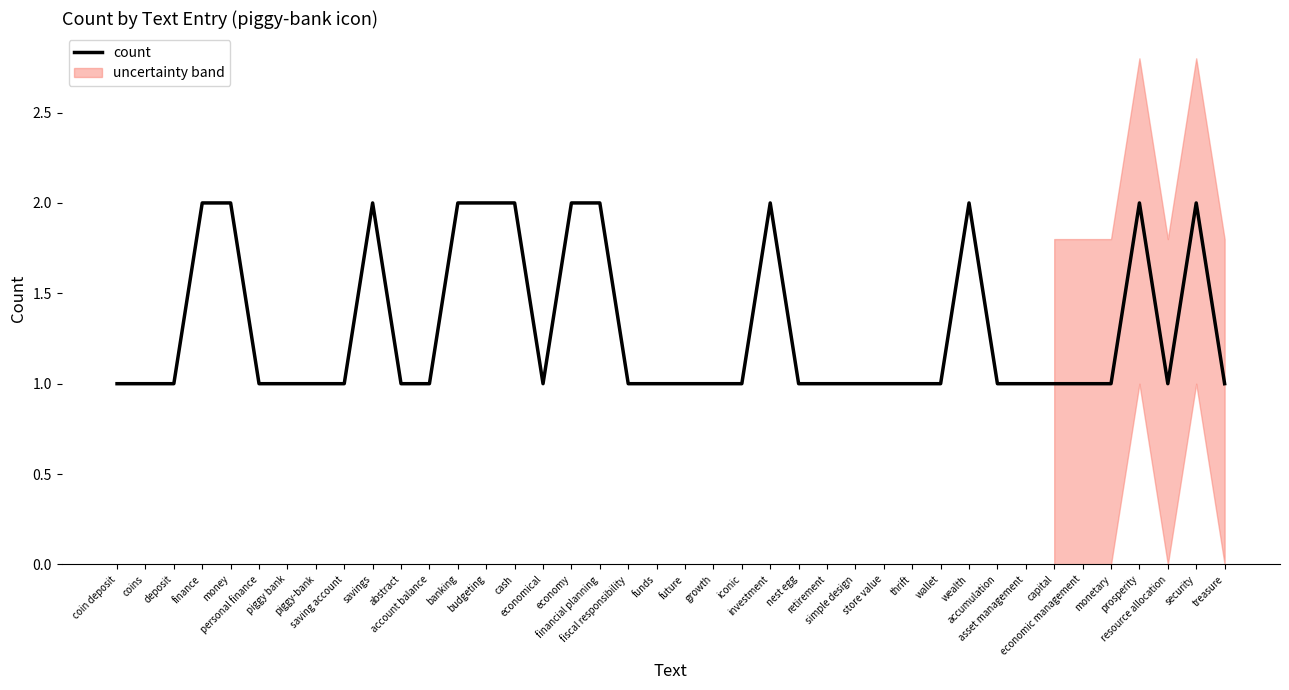

Count the number of values greater than 1.

12